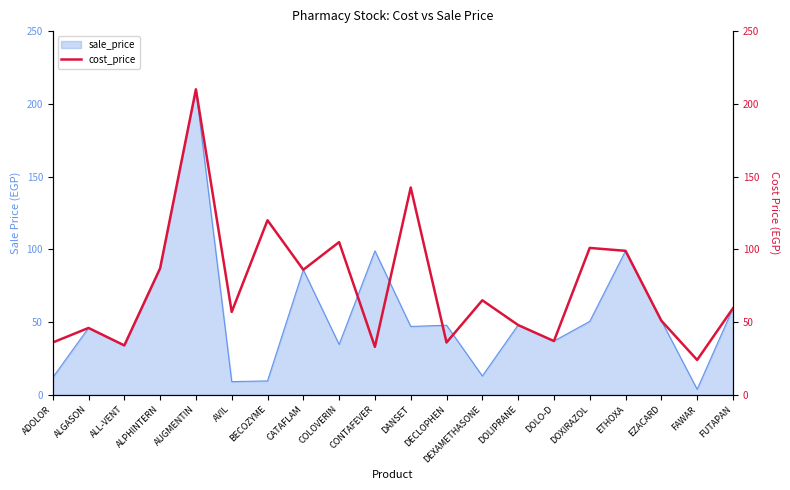

Which category has the lowest value across all series?

FAWAR